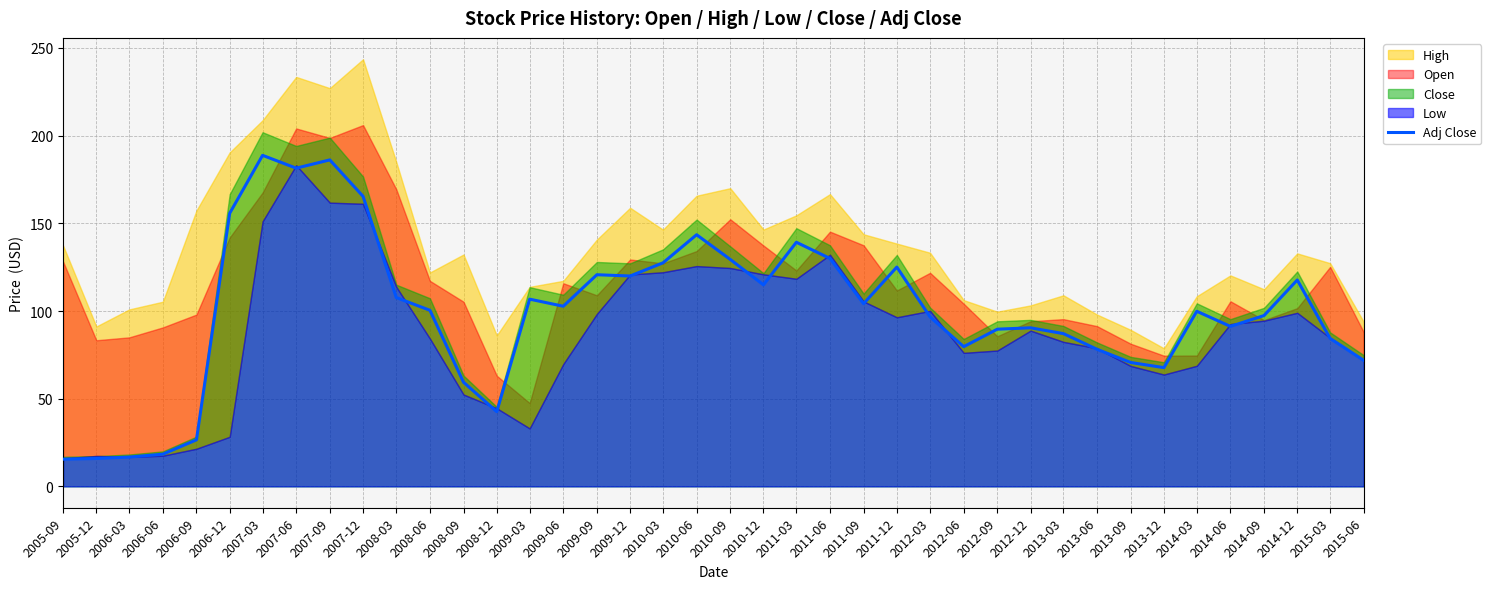

List the labels in order of value, largest first.

2007-03, 2007-09, 2007-06, 2007-12, 2006-12, 2010-06, 2011-03, 2011-06, 2010-09, 2010-03, 2011-12, 2009-09, 2009-12, 2014-12, 2010-12, 2008-03, 2009-03, 2011-09, 2009-06, 2008-06, 2014-03, 2014-09, 2012-03, 2014-06, 2012-12, 2012-09, 2013-03, 2015-03, 2012-06, 2013-06, 2015-06, 2013-09, 2013-12, 2008-09, 2008-12, 2006-09, 2006-06, 2006-03, 2005-12, 2005-09